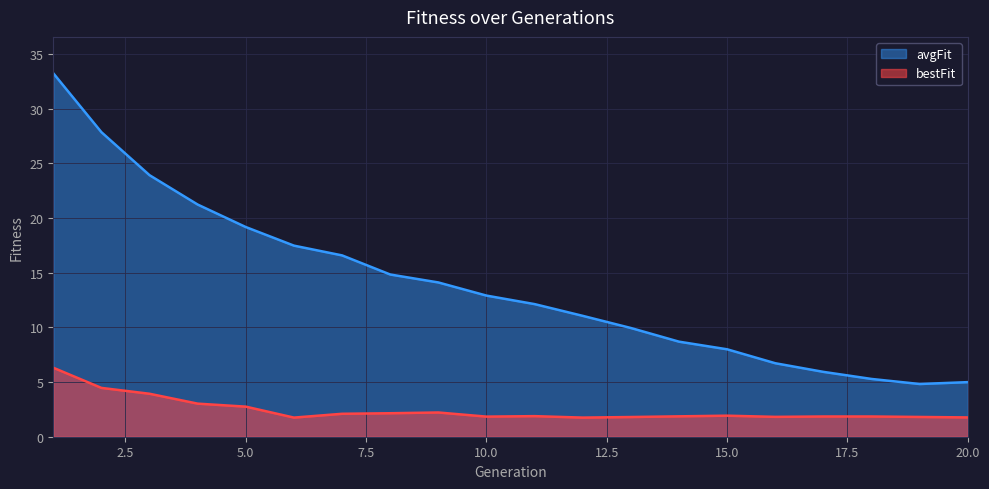

In bestFit, how many points are higher than both neighbors (excluding endpoints)?

3